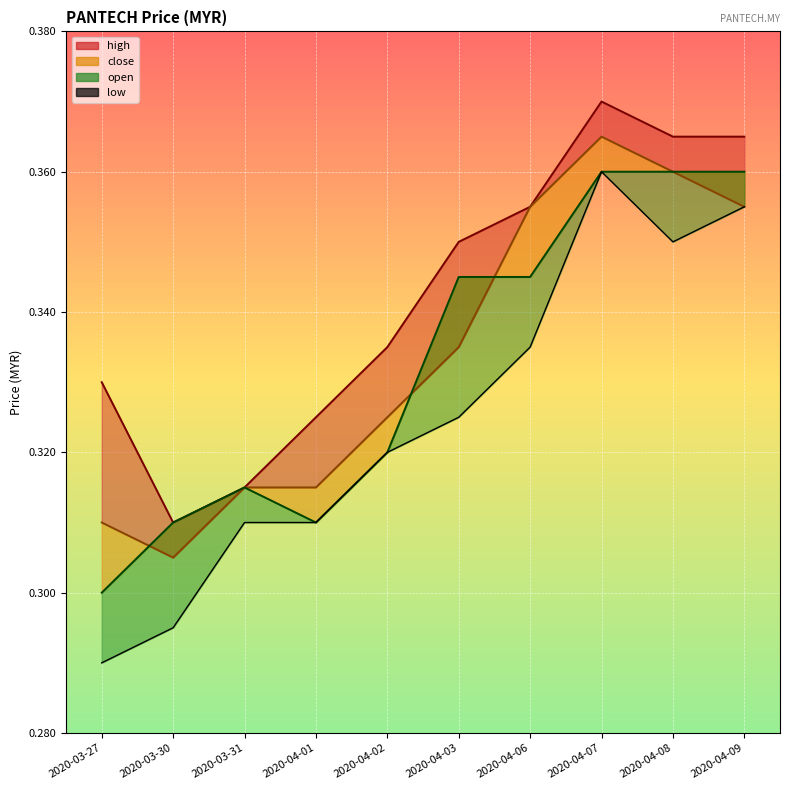

At which category does the data reach its first local peak?

2020-04-07